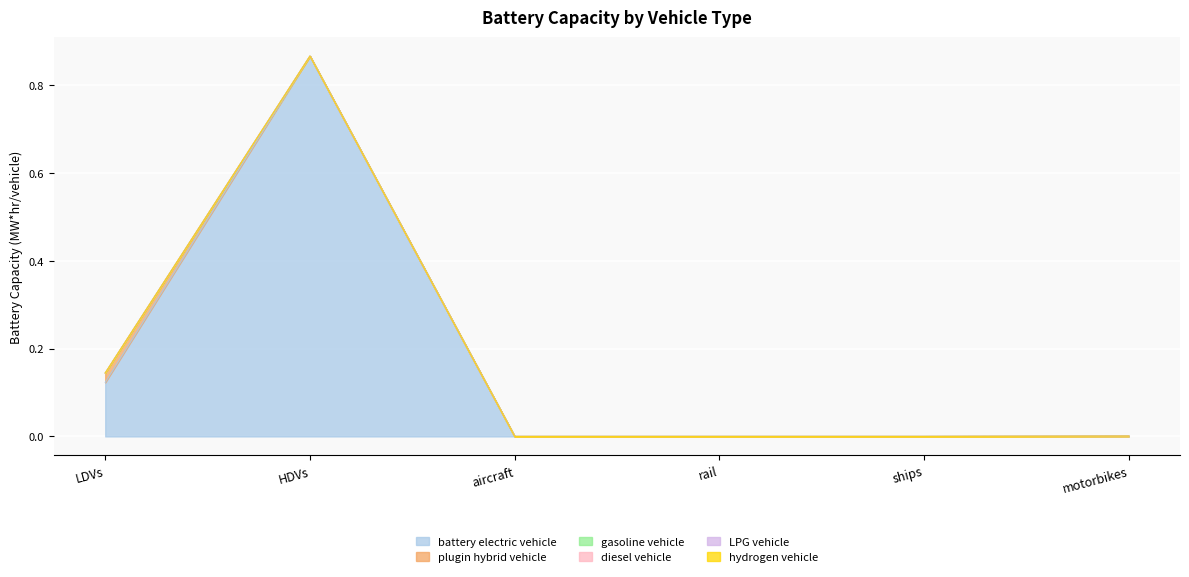

True or false: battery electric vehicle has a value of 1.4 at HDVs.

False